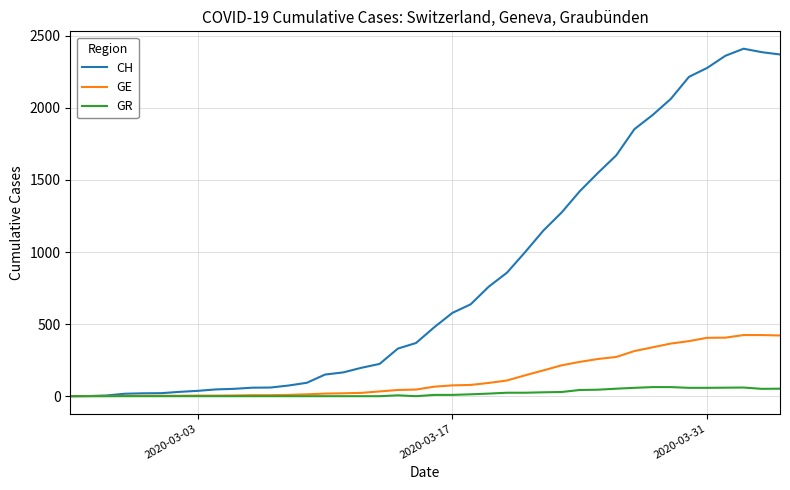

List the series in order of their peak value, lowest first.

GR, GE, CH